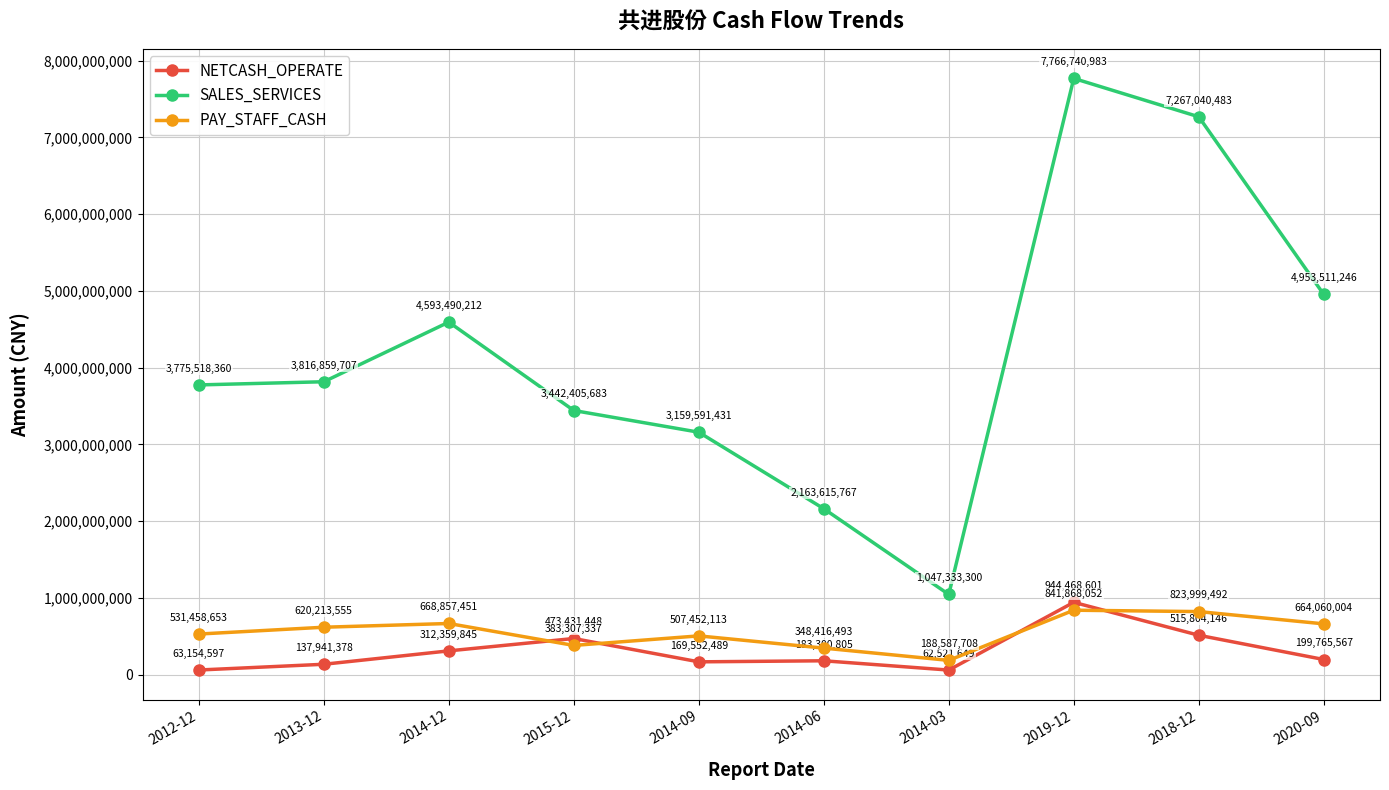

How many intersections are there between PAY_STAFF_CASH and NETCASH_OPERATE?

4